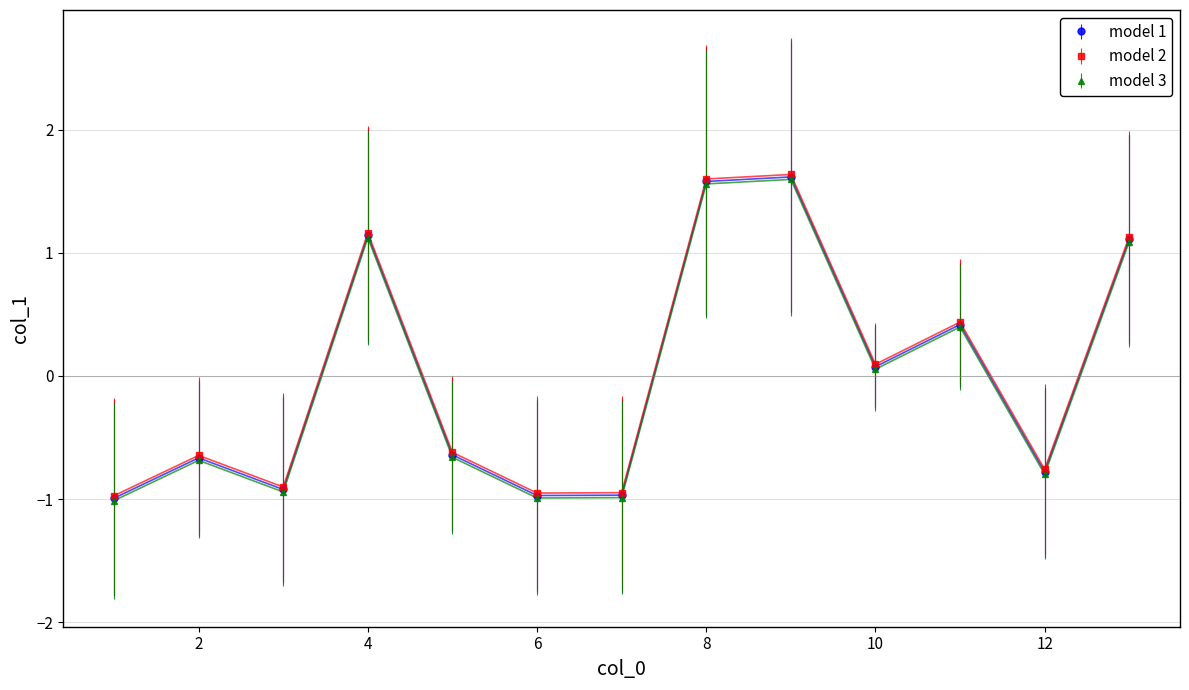

What is the value of the model 2 point at the 7th from the left?

-0.9